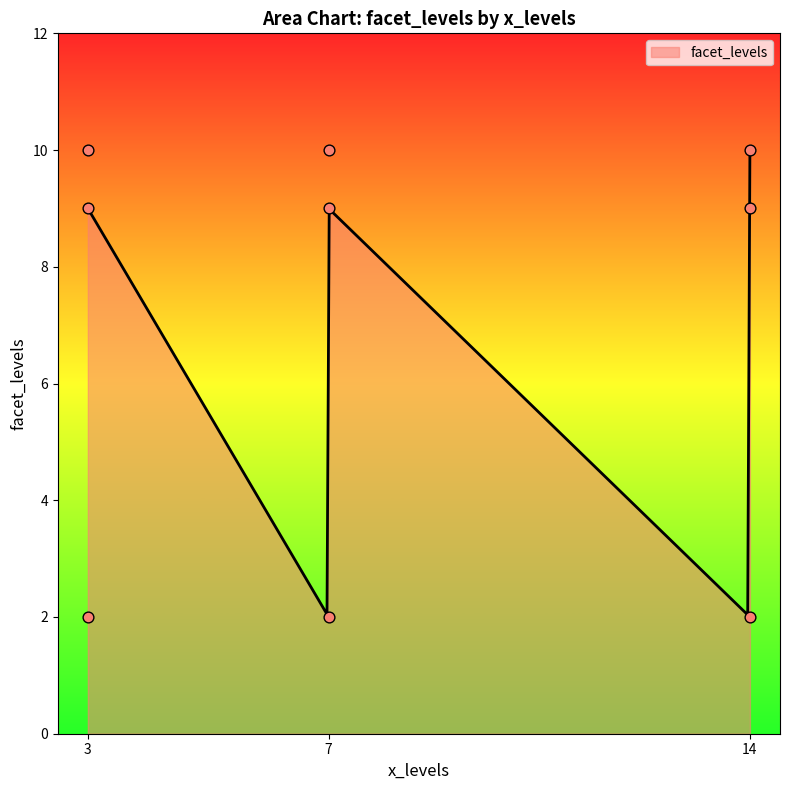

Between 7 and 7, which is larger?

7